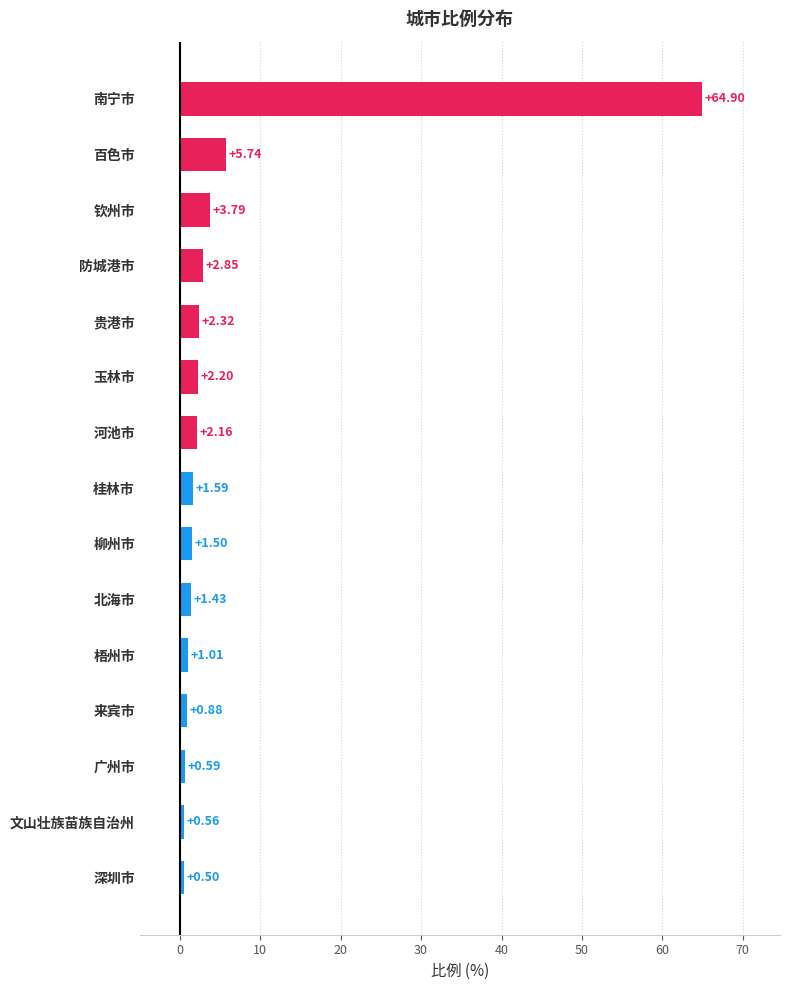

What is the average value?

6.1